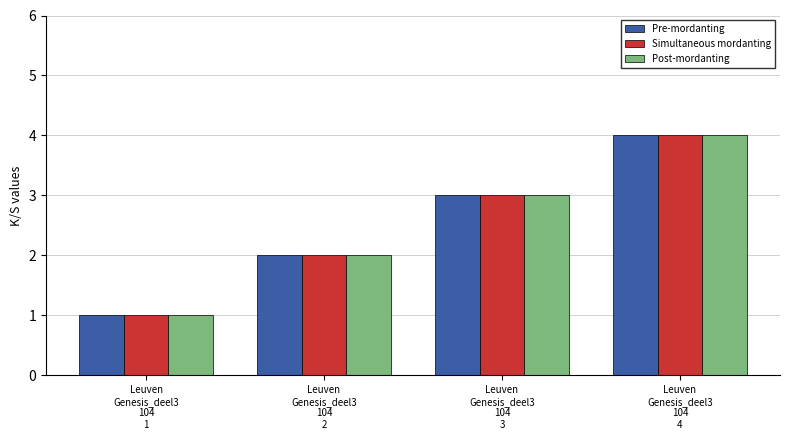

What is the maximum value shown in the chart?

4